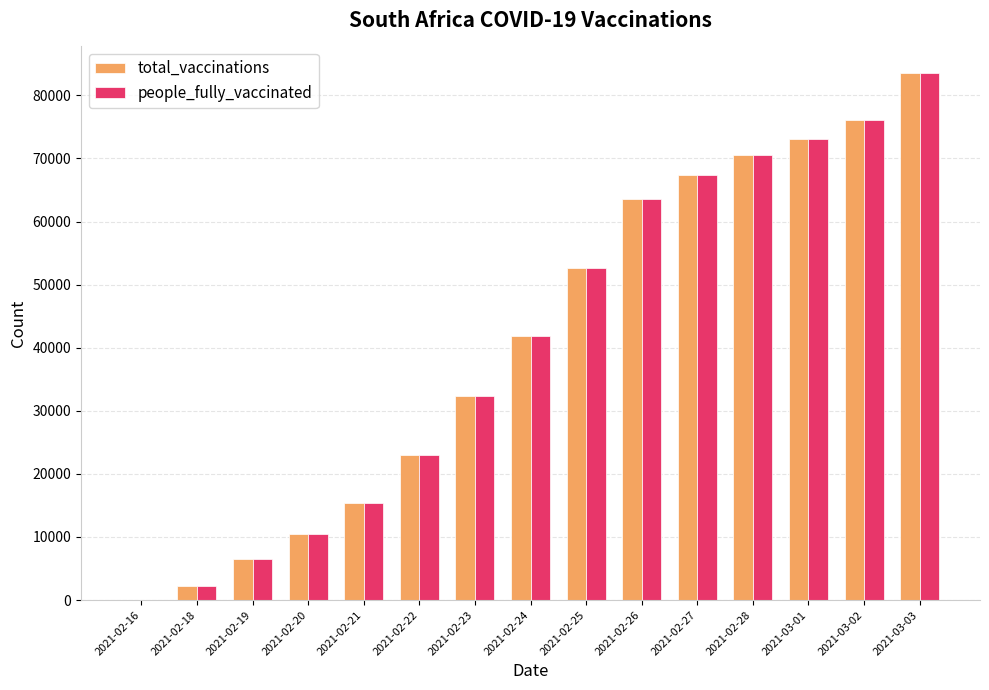

What is the difference between the people_fully_vaccinated values at 2021-02-24 and 2021-03-02?

34228